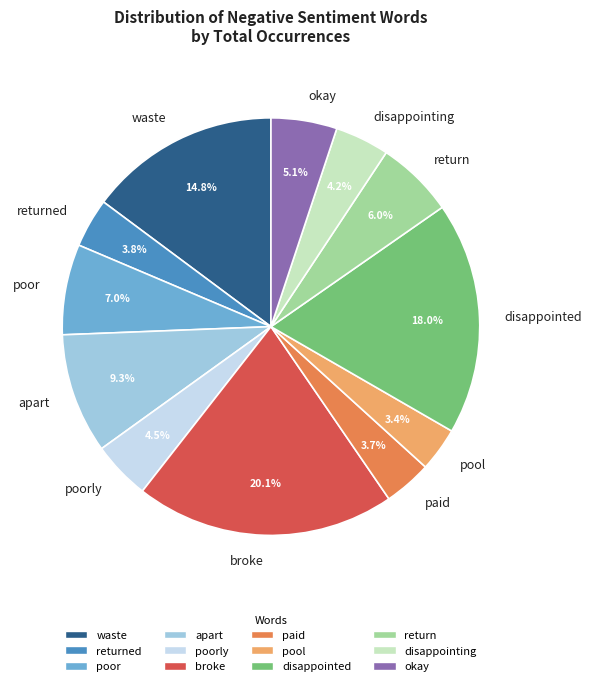

Which category has the biggest portion of the pie?

broke